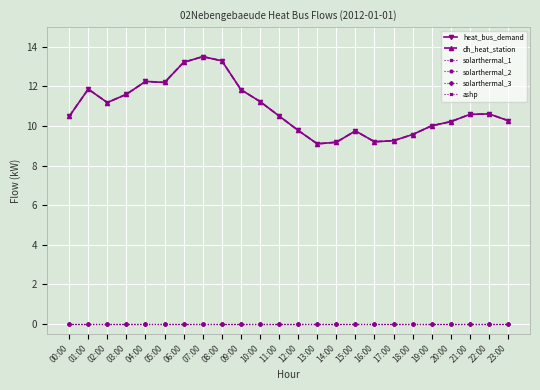

Is this an area chart (filled region under the line)?

No